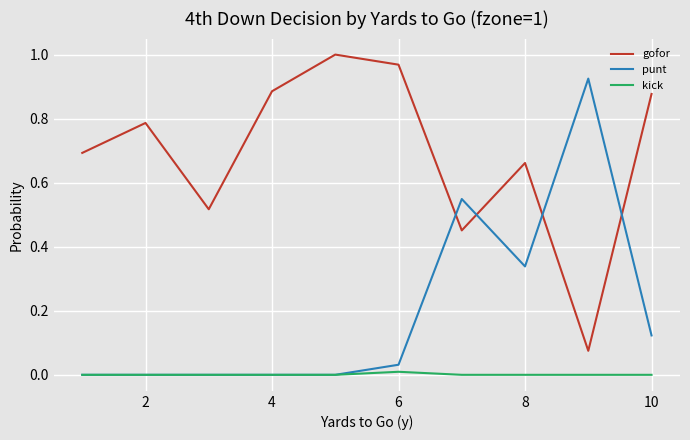

List the series in order of their peak value, highest first.

gofor, punt, kick